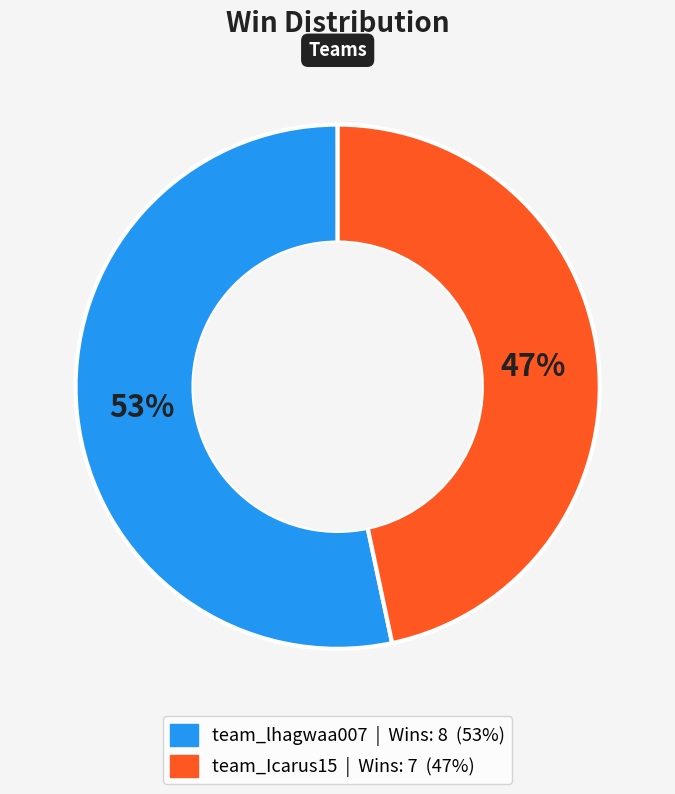

To the nearest percent, what is the combined percentage of team_lhagwaa007 and team_Icarus15?

100%